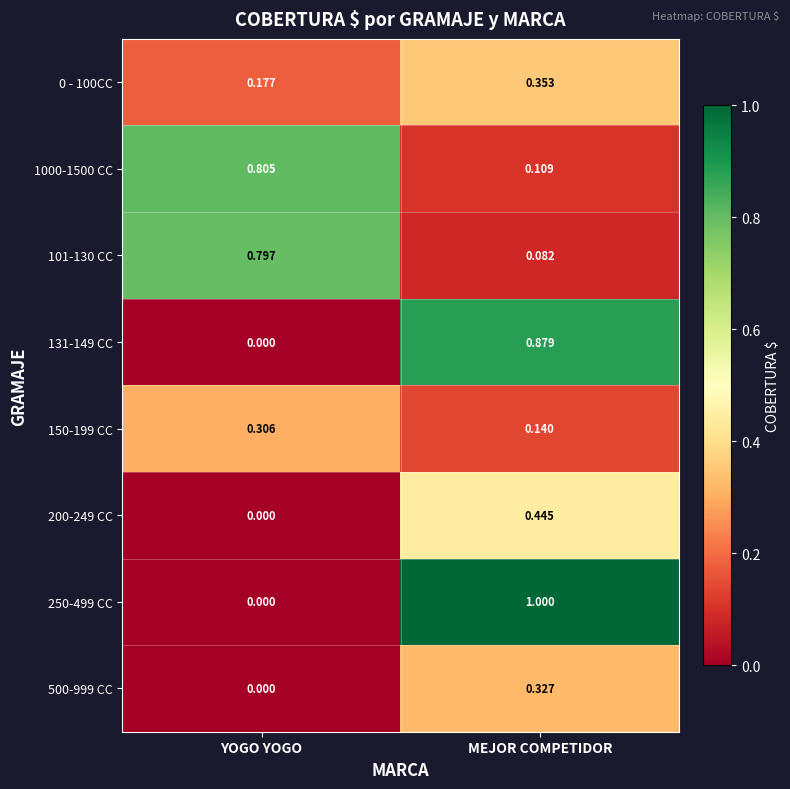

At which category is the sum across all series the highest?

MEJOR COMPETIDOR